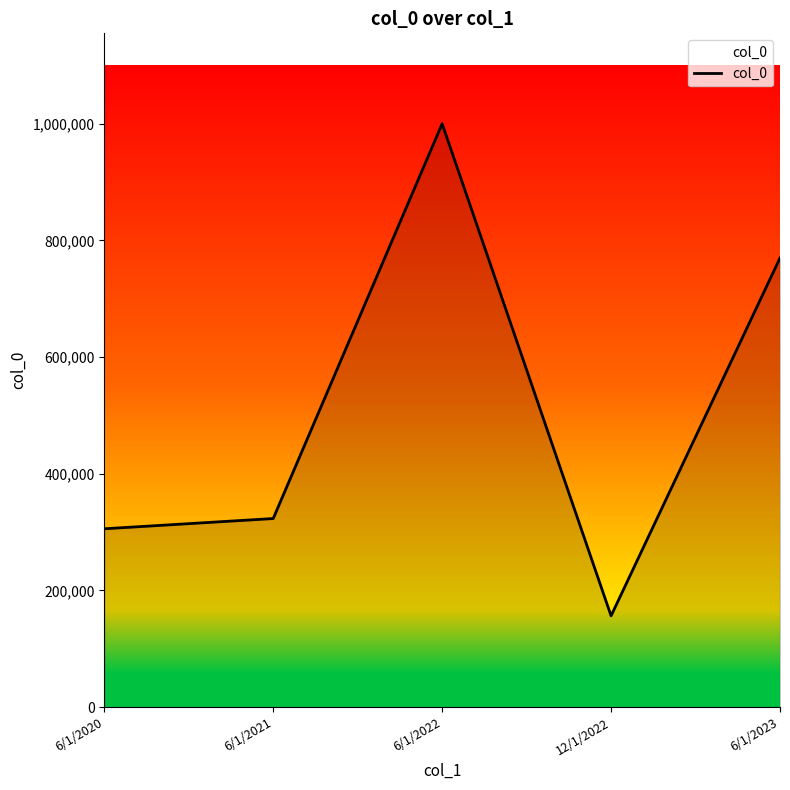

What is the average value?

511042